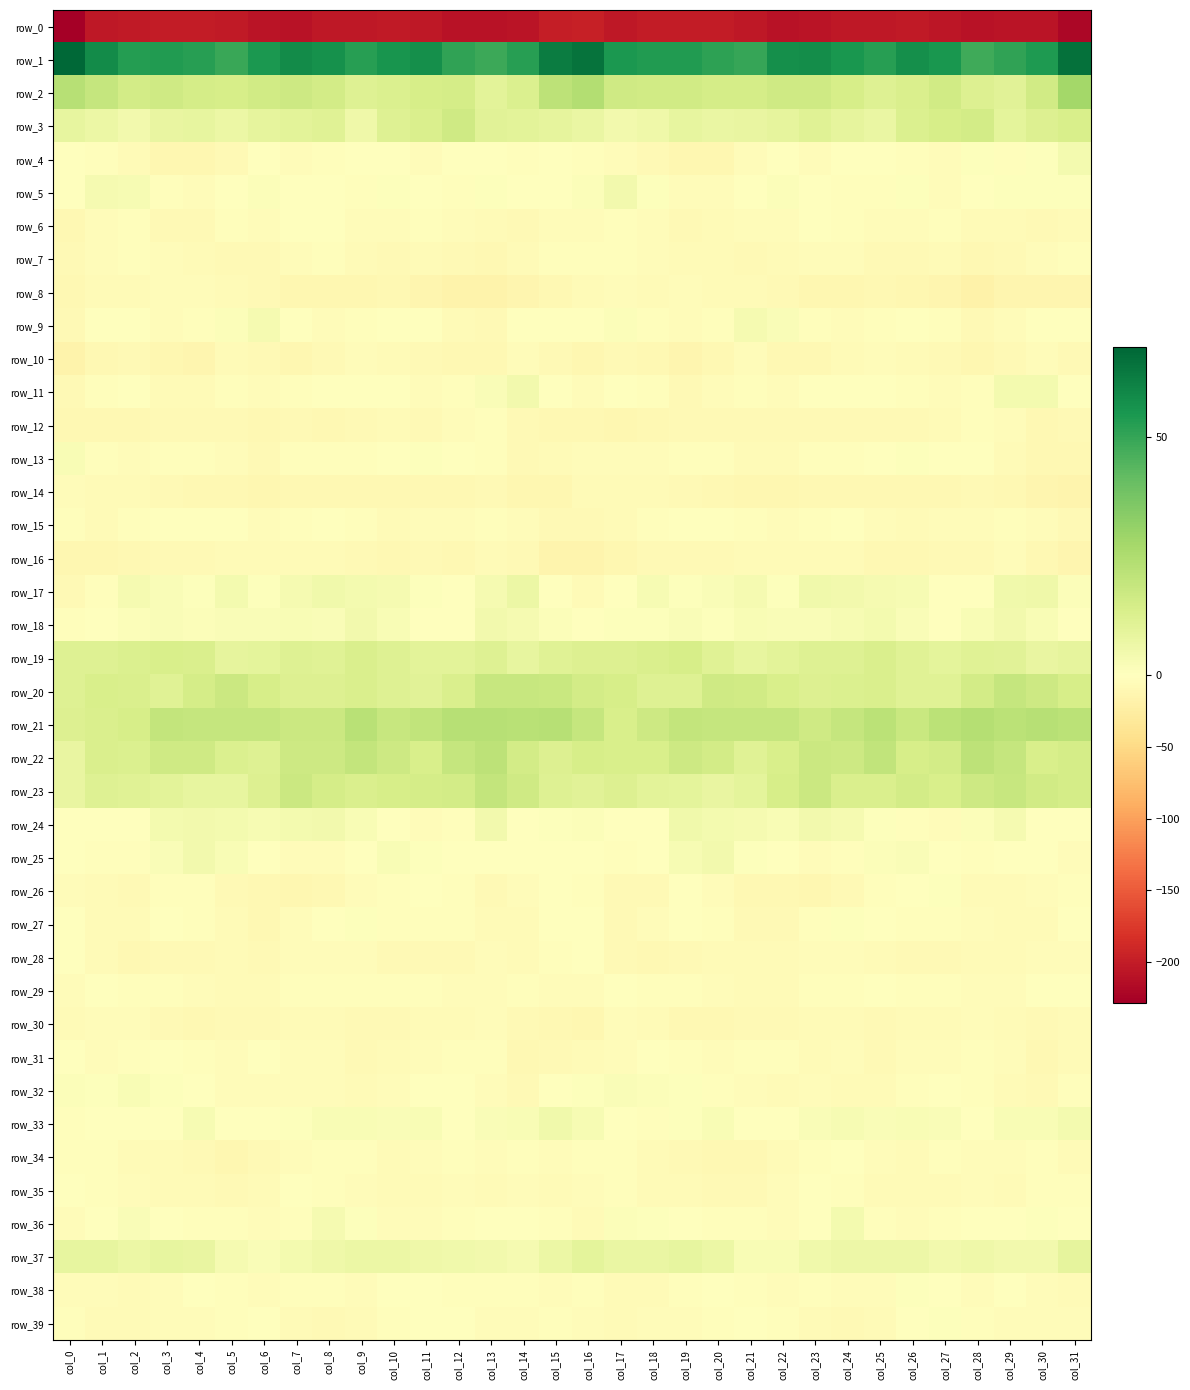

What is the minimum value shown in the chart?

-228.4